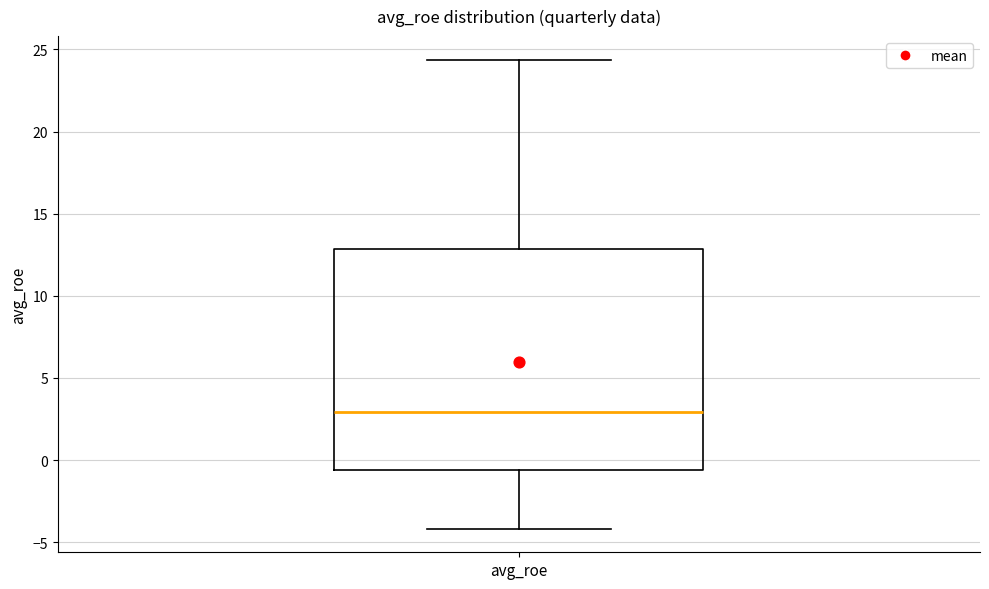

Transcribe this box plot: give where the median line is, the range the box spans, and where the two whiskers end, as read against the y-axis. The values are not printed on the chart, so give them approximately, as read against the axis.

median 3.0, box -0.5 to 13.0, whiskers -4.0 to 24.5